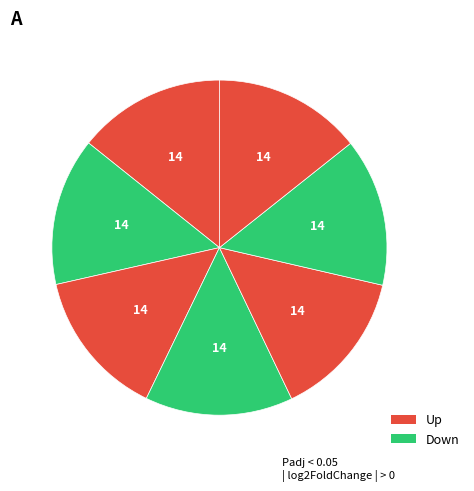

How many slices are in this pie chart?

7